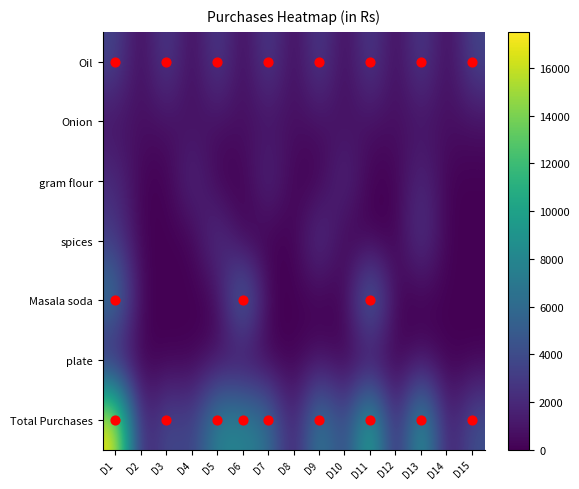

What is the difference between the maximum and minimum values in the Oil series?

3600